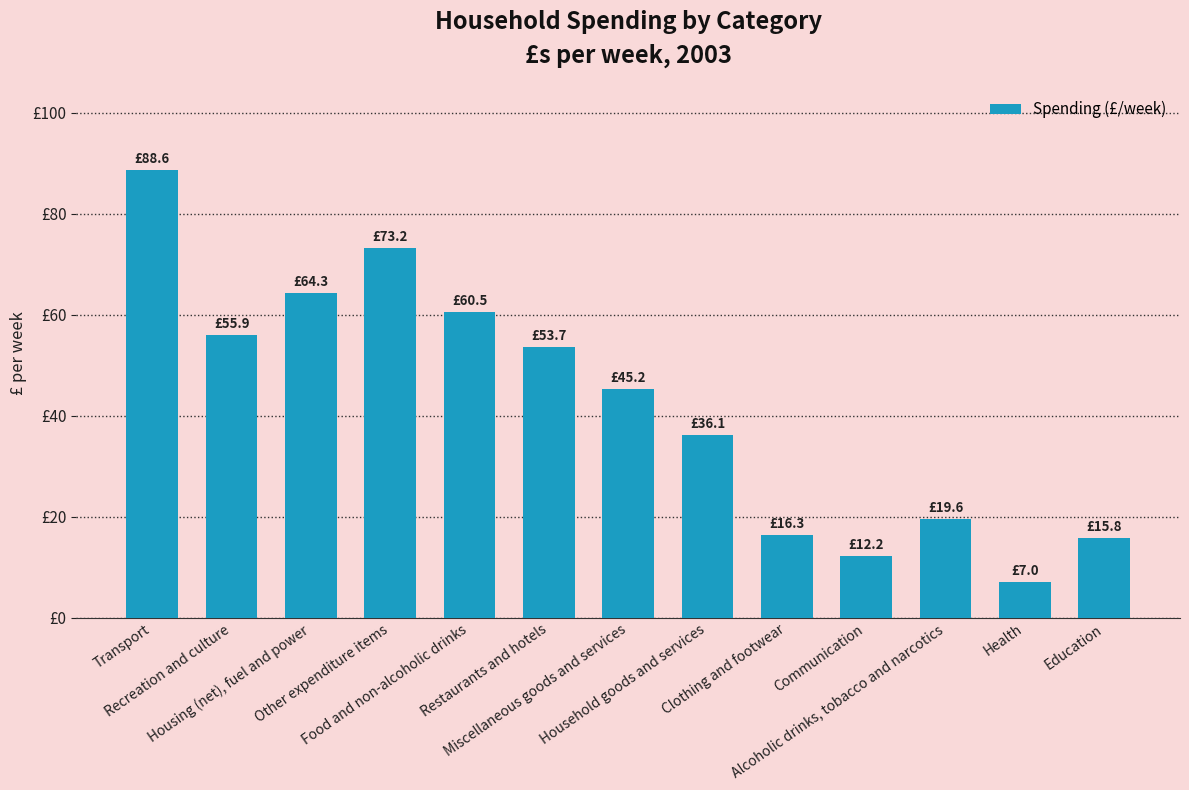

The chart shows a value of 93.5 at Housing (net), fuel and power. True or false?

False